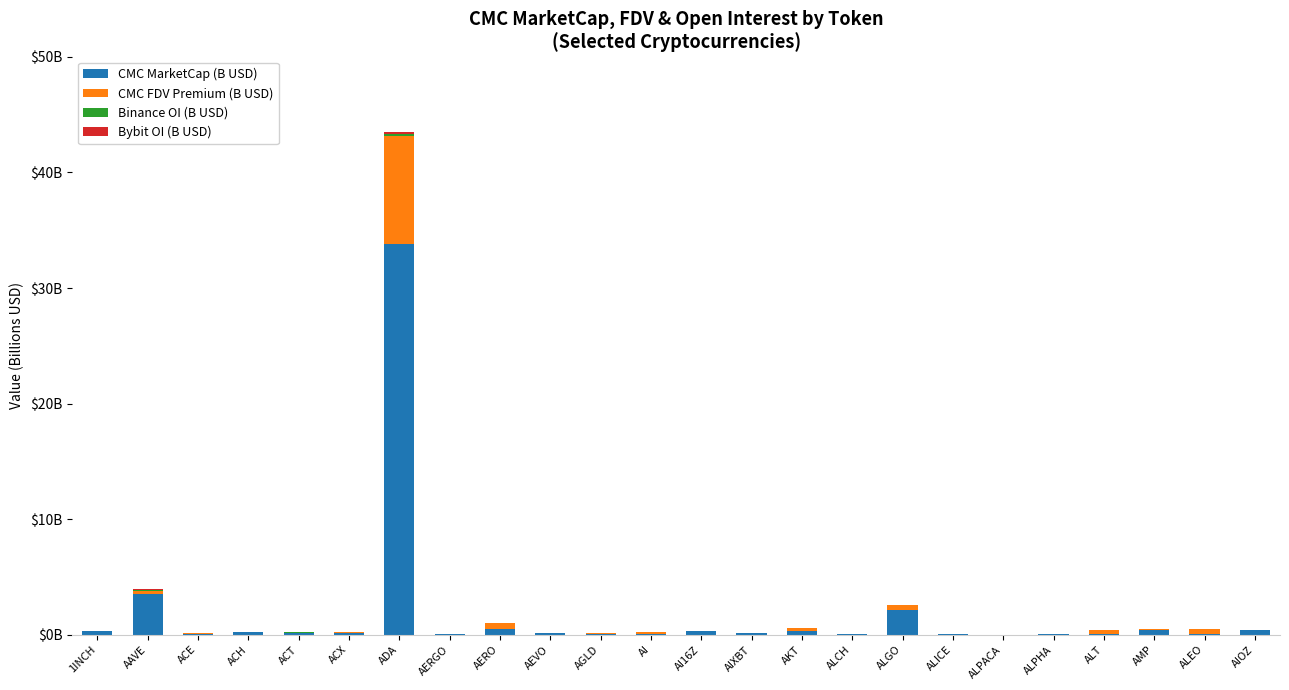

Does the chart contain stacked bars?

Yes